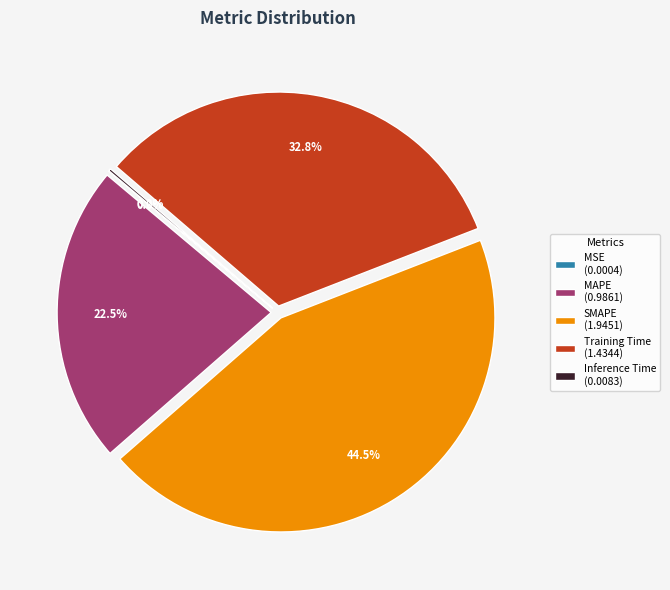

How much of the chart is everything except MAPE (0.9861)?

77.5%